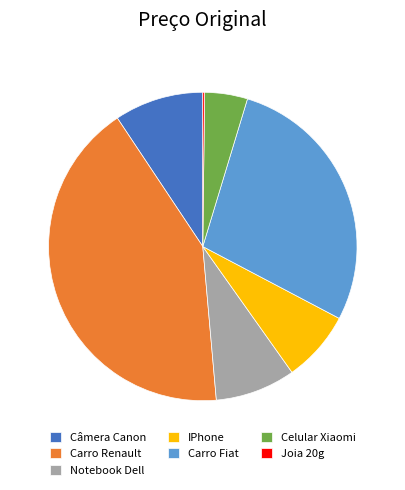

What is the ratio of the value at Carro Fiat to the value at Carro Renault?

0.7